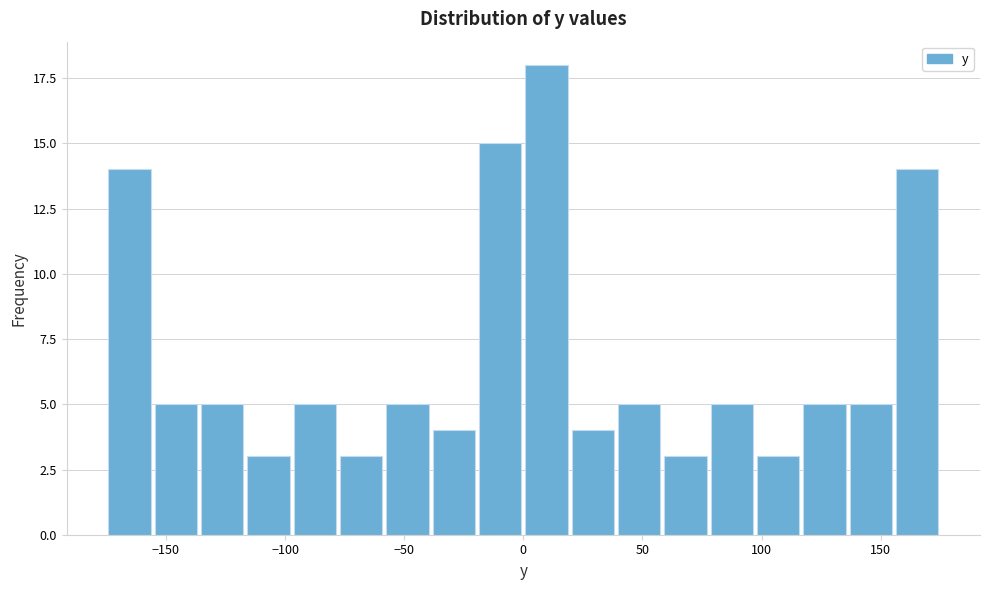

Read against the x-axis, roughly where is the centre of the tallest bar?

10